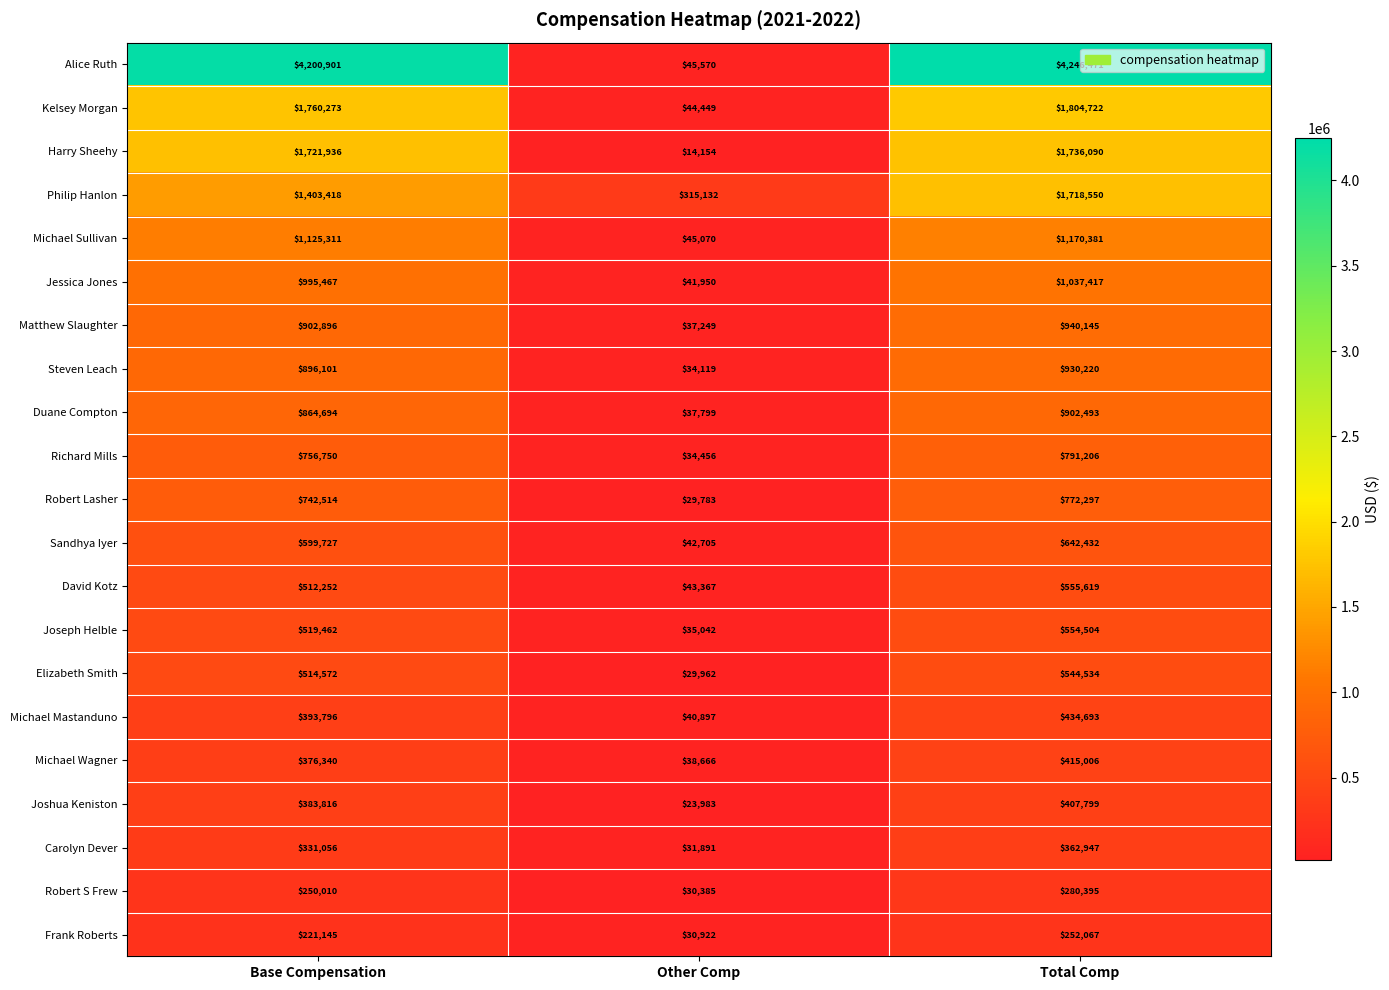

Where is Robert Lasher nearest to the value 401040?

Base Compensation